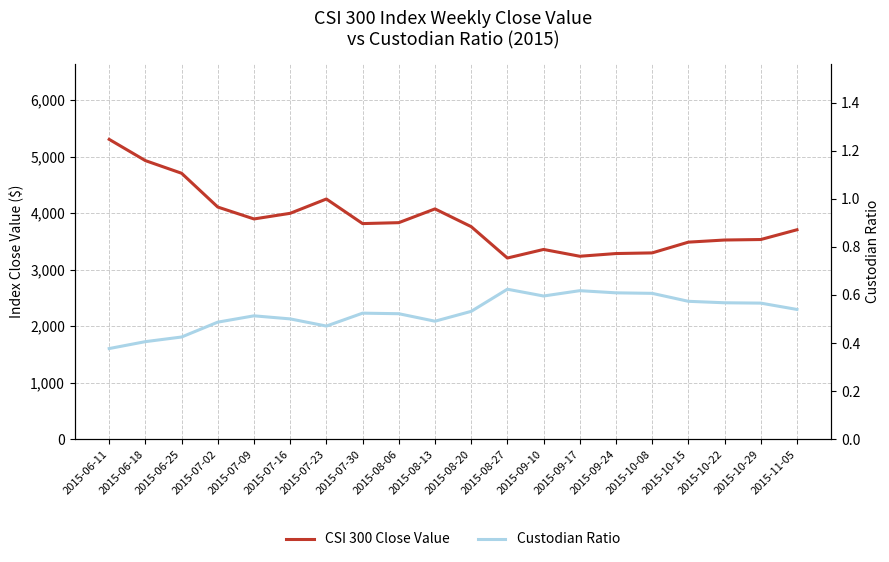

What is the greatest value displayed?

5306.6